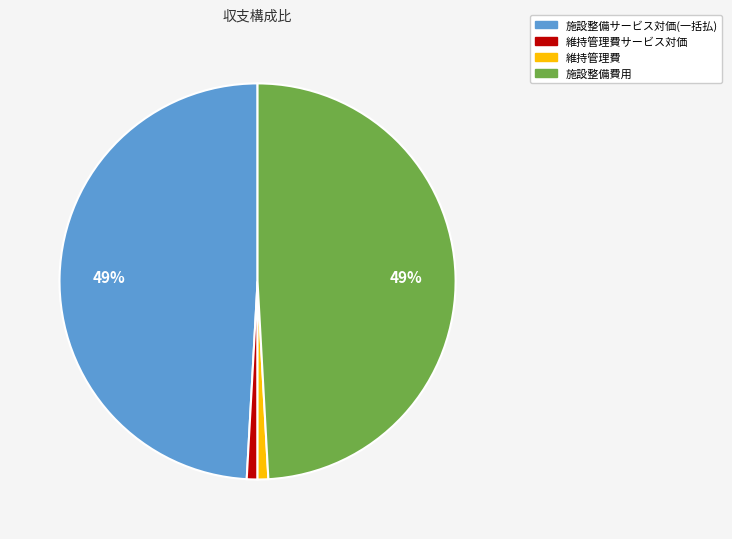

Does any single category account for the majority?

No